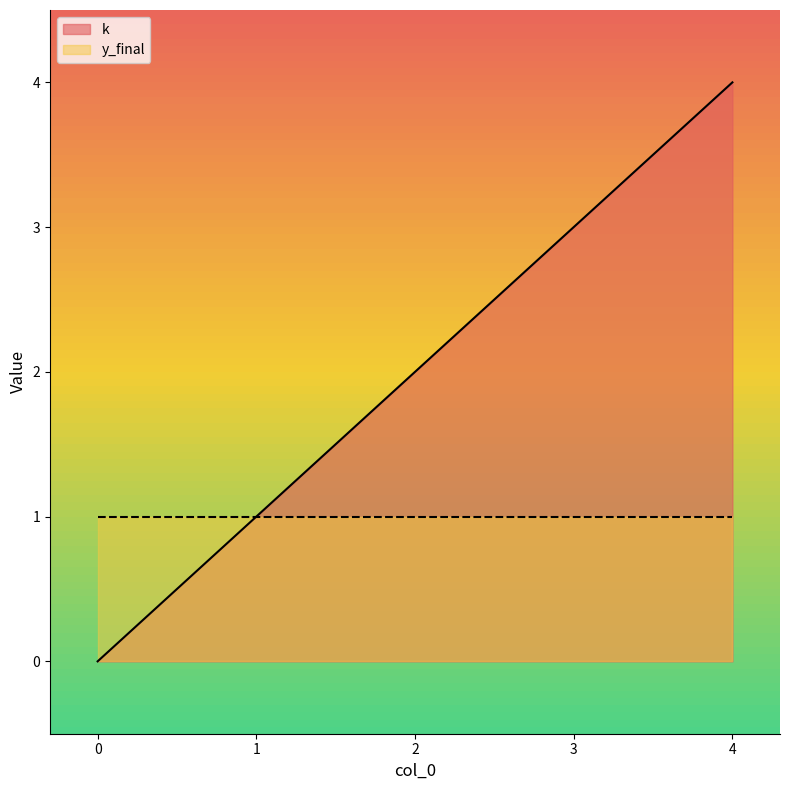

Is it true that the value at 2 is 1?

False